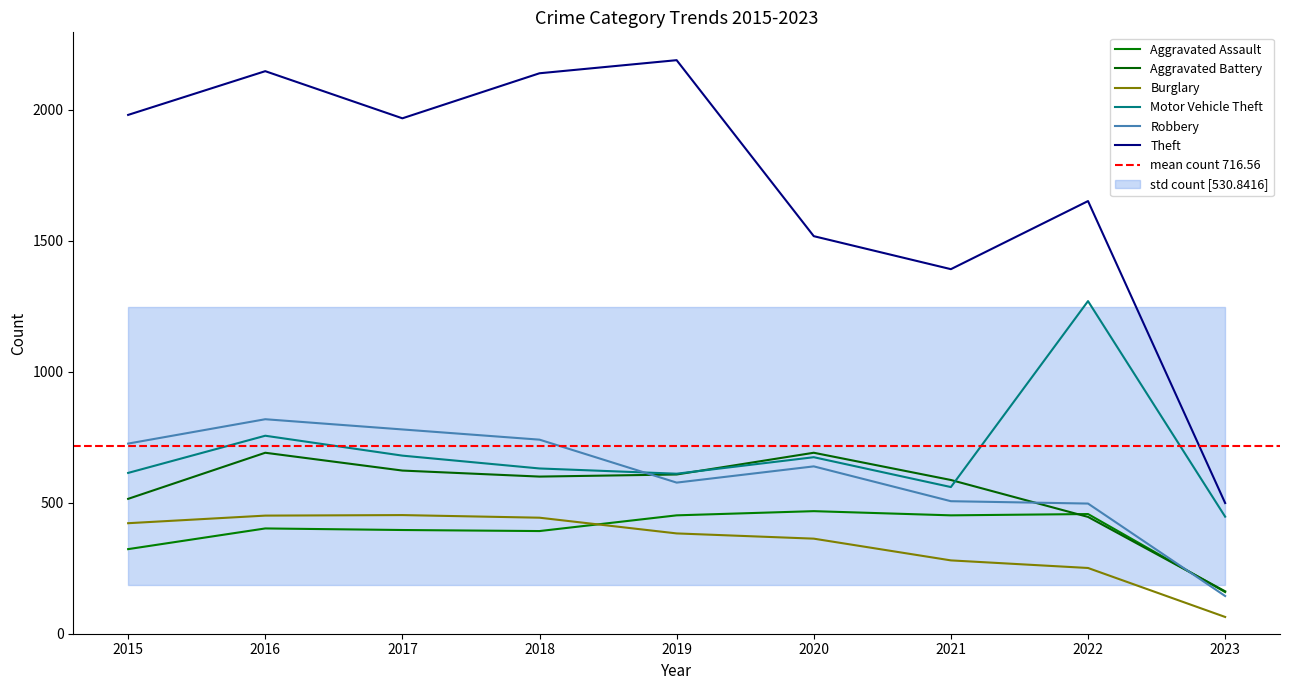

What is the difference between the highest and lowest values at 2015?

1658